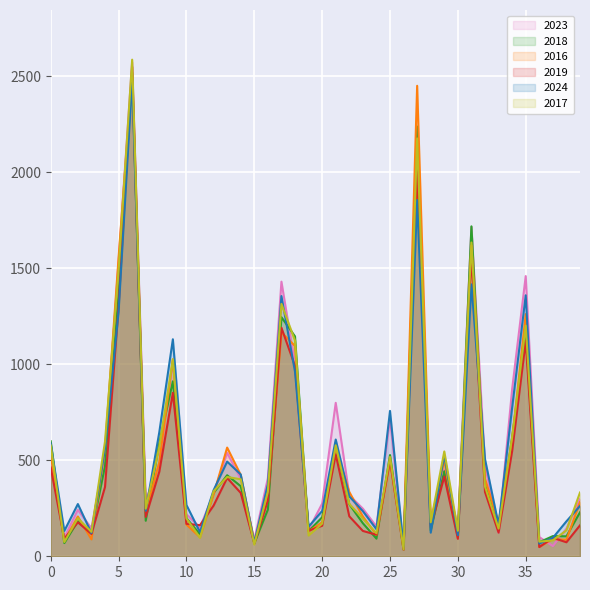

What are all the series names shown in the legend?

2023, 2018, 2016, 2019, 2024, 2017